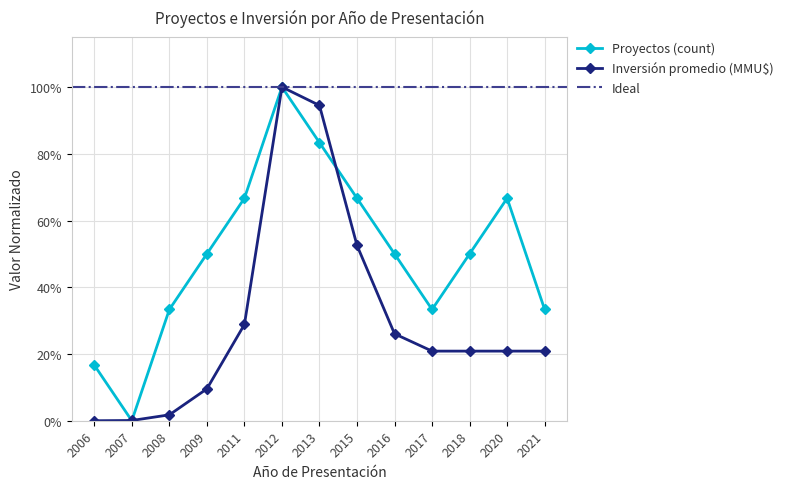

In Proyectos (count), how many points are lower than both neighbors (excluding endpoints)?

2